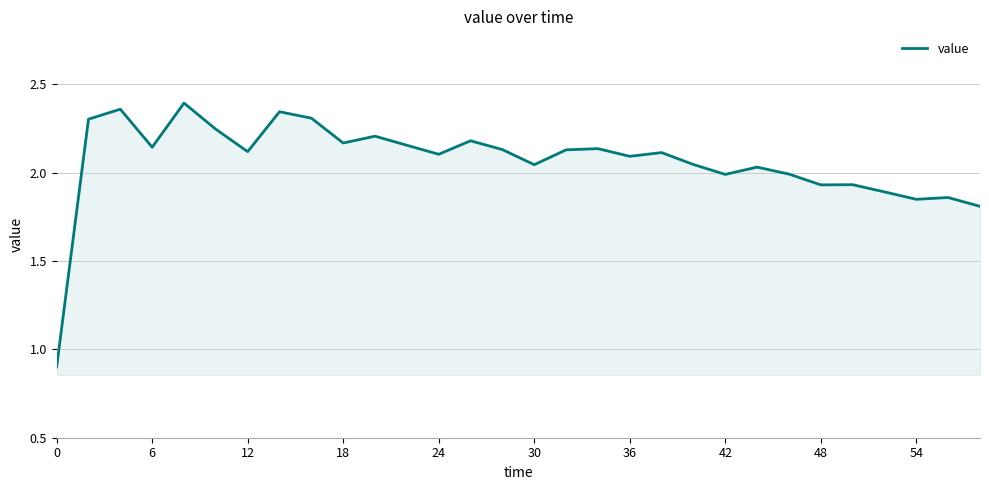

What is the difference between the maximum and minimum values?

1.5